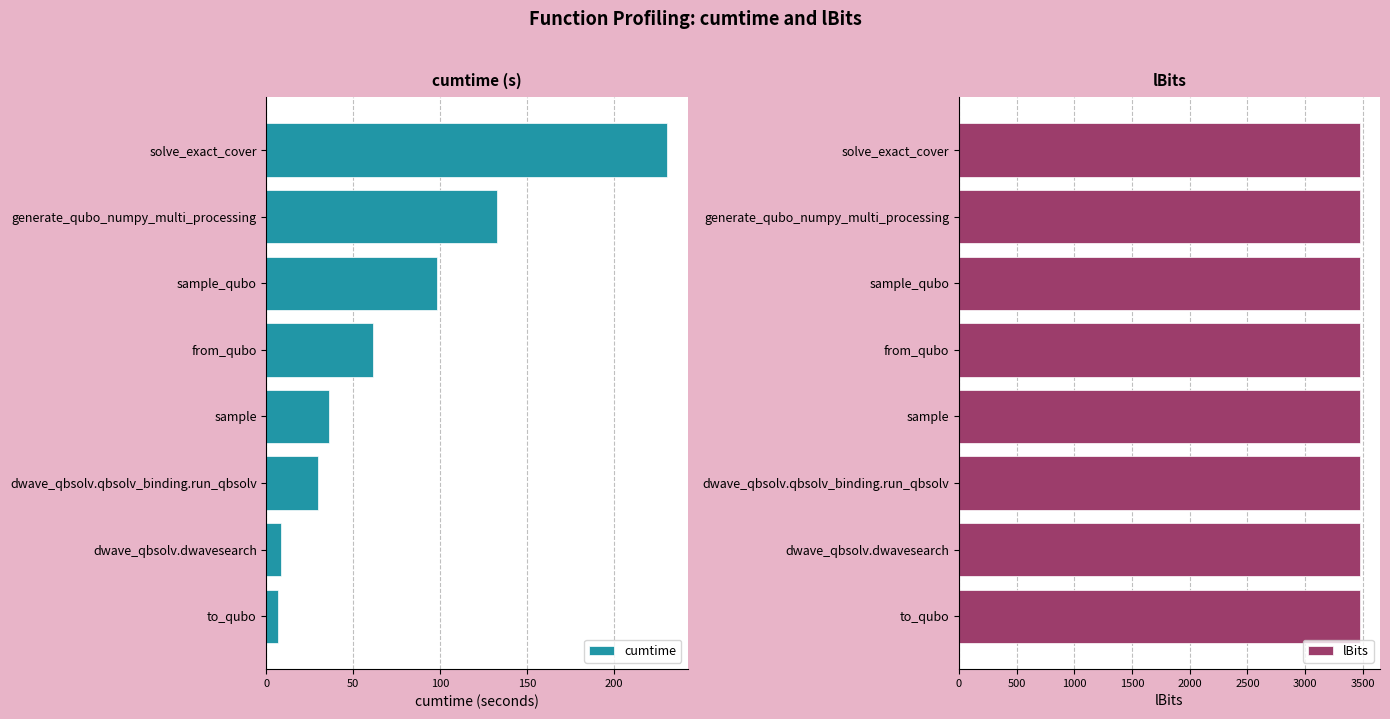

Is it true that cumtime equals 98.1 at sample_qubo?

True